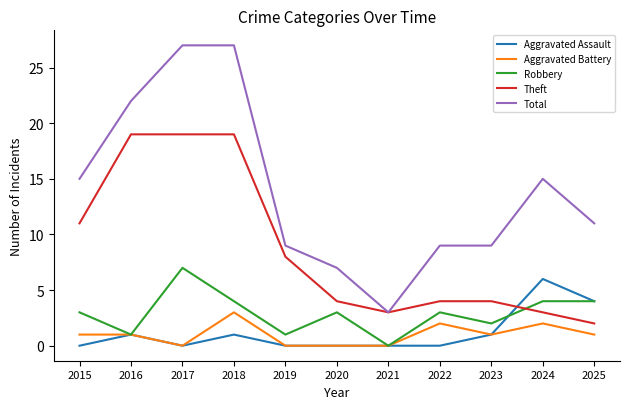

What is the total value across all series at 2016?

44